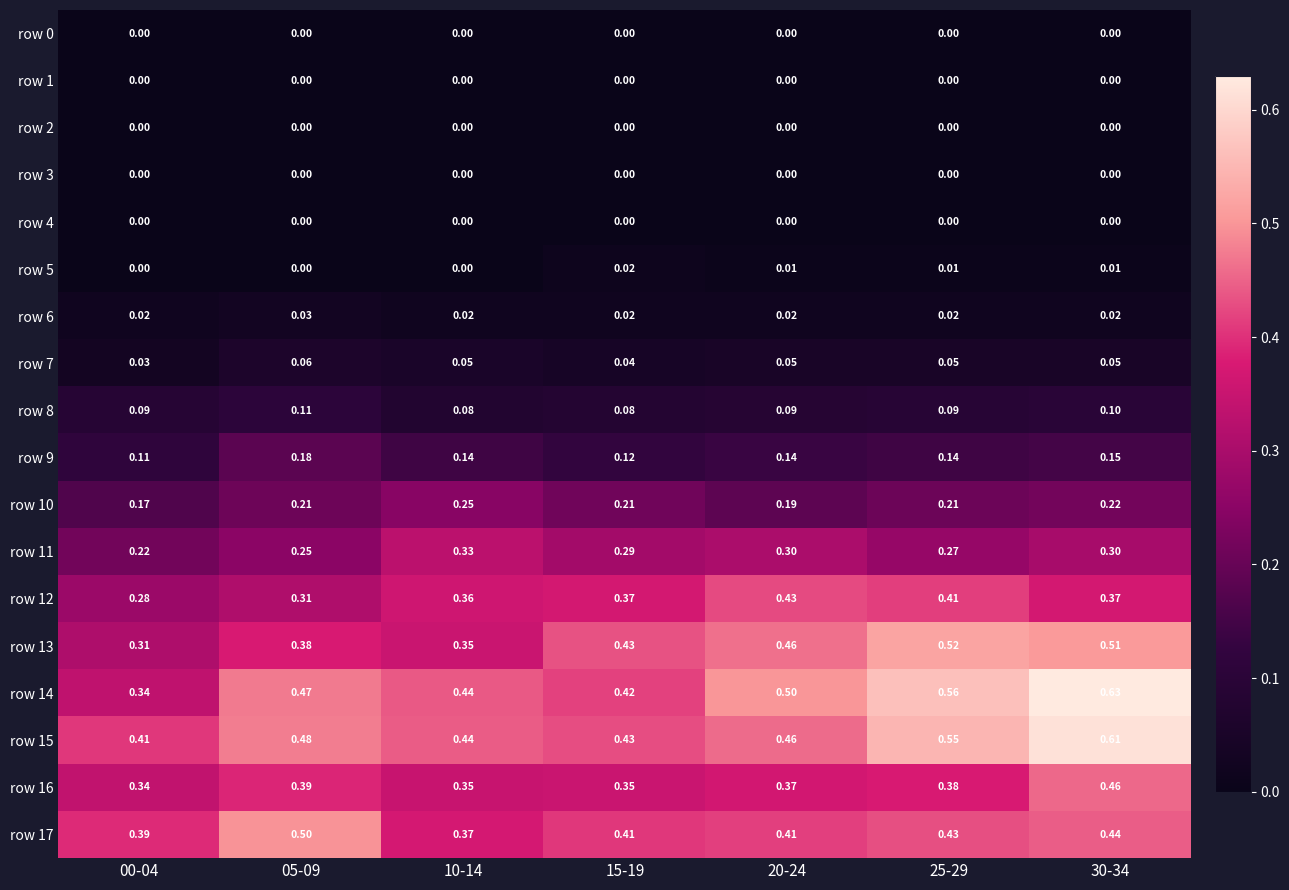

Count the number of categories in the chart.

7